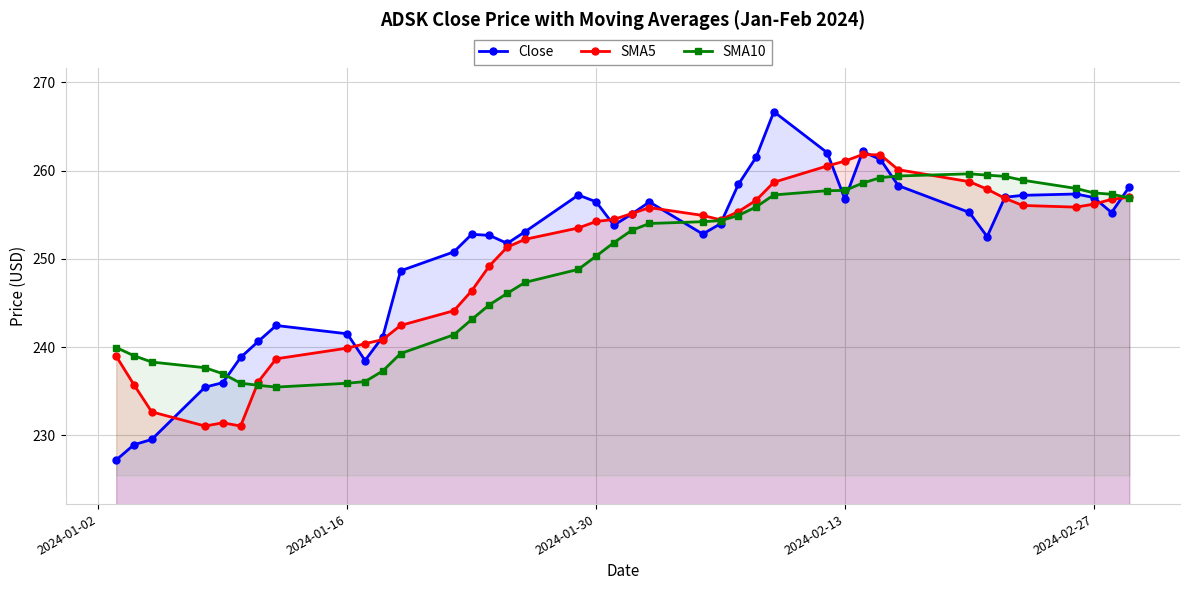

The value of SMA10 at 2024-01-16 is 235.9. True or false?

True